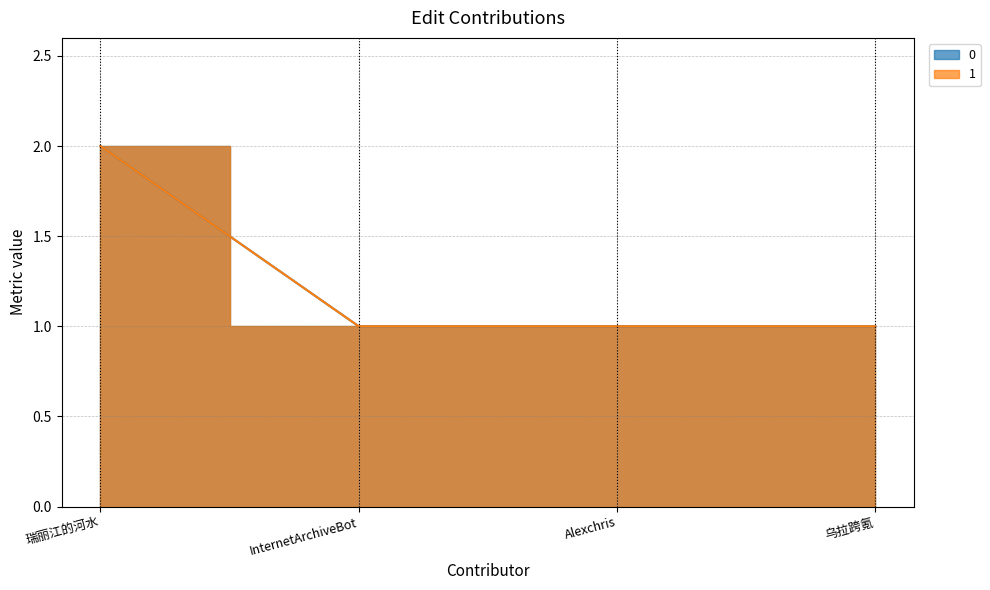

The 1 series shows 1 at Alexchris. True or false?

True